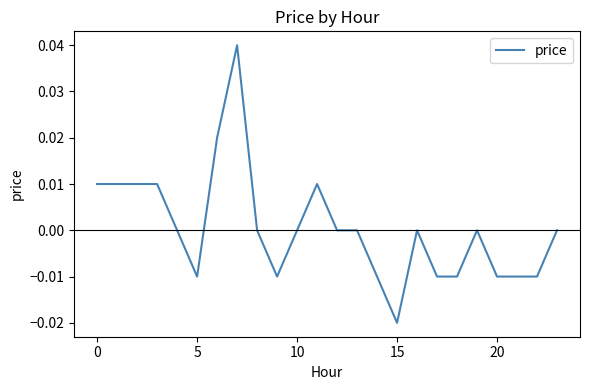

Which category has the lowest value across all series?

15